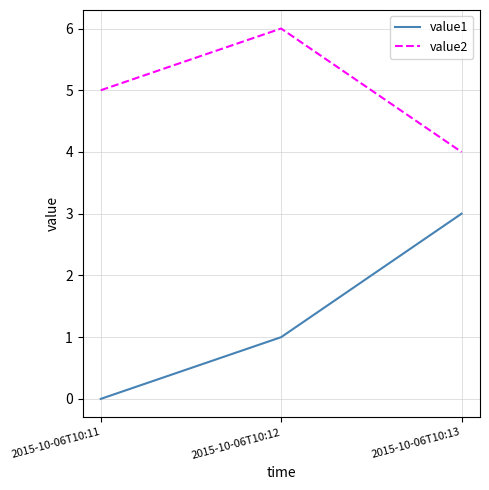

Reading right to left, list all the values displayed in this chart.

value1: 2015-10-06T10:13=3	2015-10-06T10:12=1	2015-10-06T10:11=0
value2: 2015-10-06T10:13=4	2015-10-06T10:12=6	2015-10-06T10:11=5